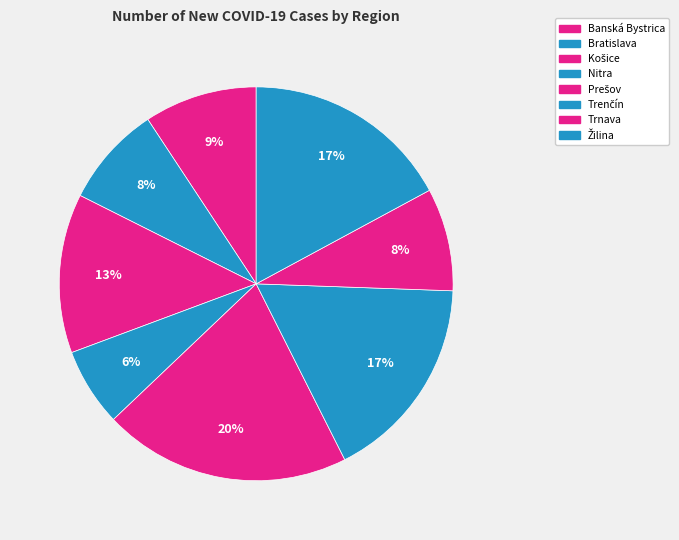

Which slice is the largest?

Prešov region